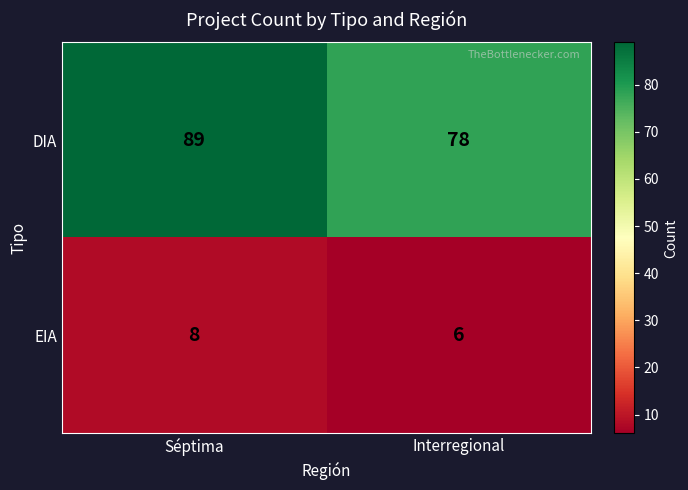

Rank the series by their average value, from lowest to highest.

EIA, DIA